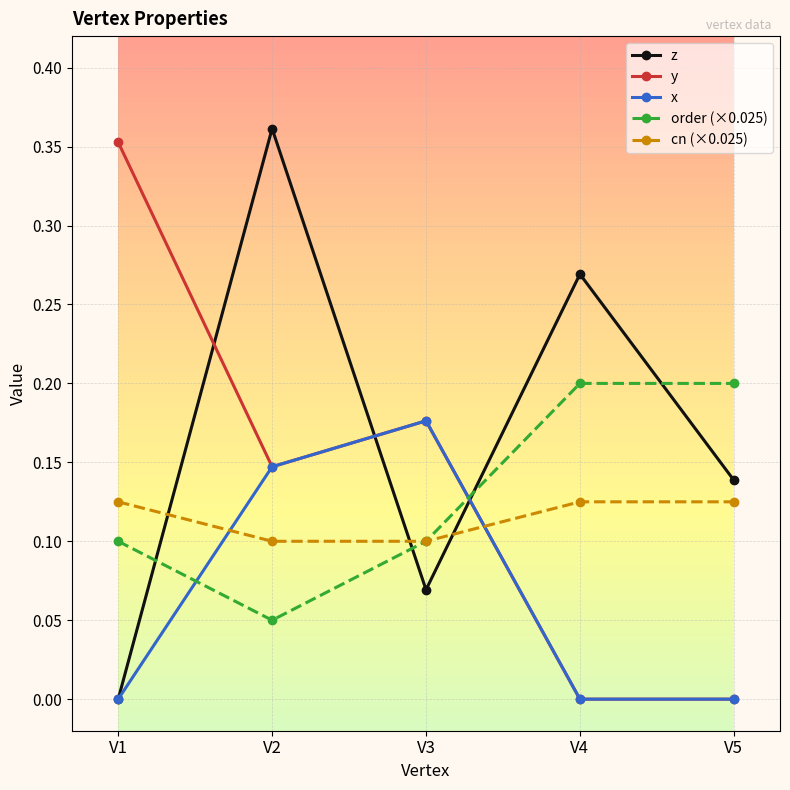

At which category is the sum across all series the highest?

V2